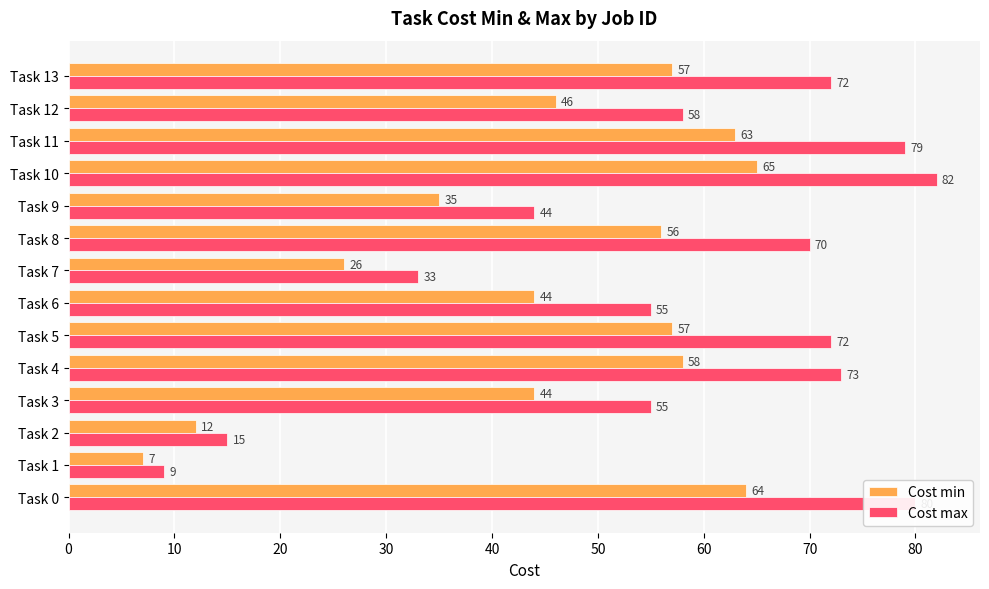

Rank the series by their average value, from highest to lowest.

Cost max, Cost min